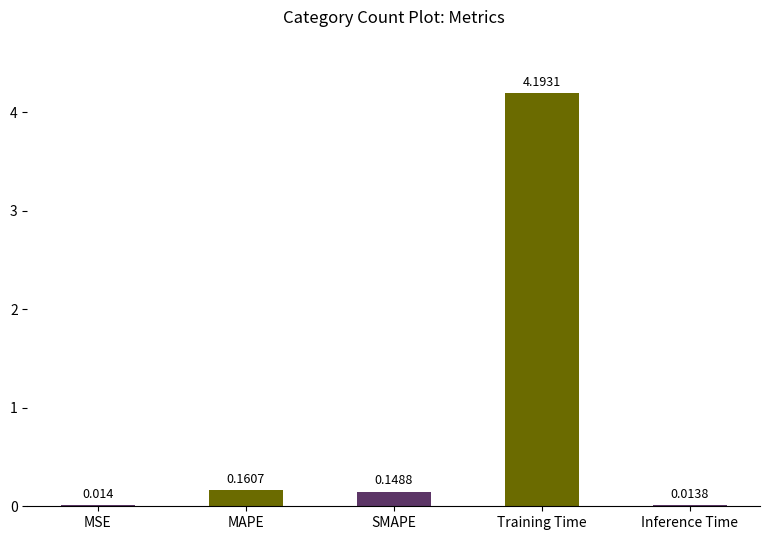

At which category does the chart reach its peak across all series?

Training Time